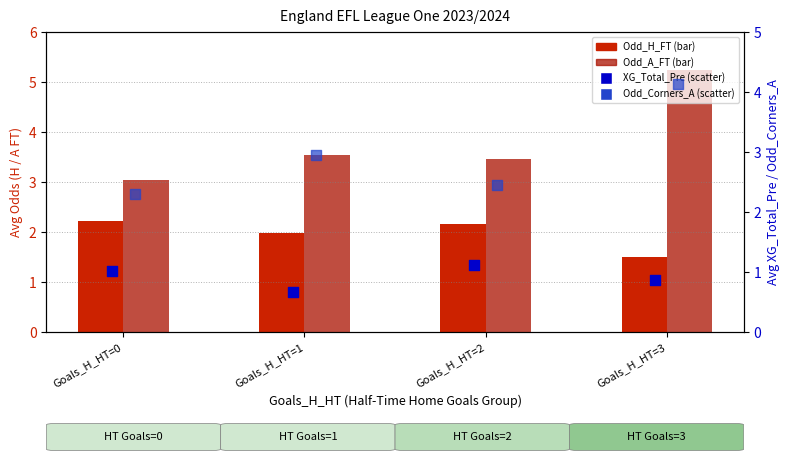

At which category is the sum across all series the highest?

Goals_H_HT=3